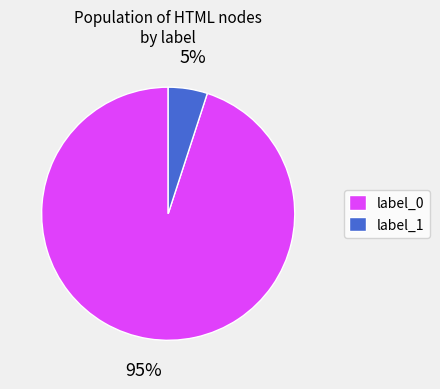

True or false: label_1 accounts for 5% of the total.

True